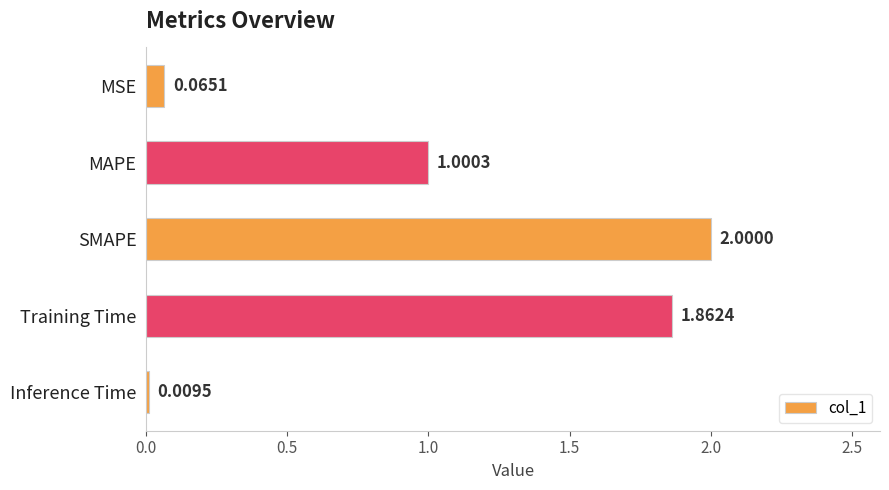

At which label is the value closest to 1?

MAPE